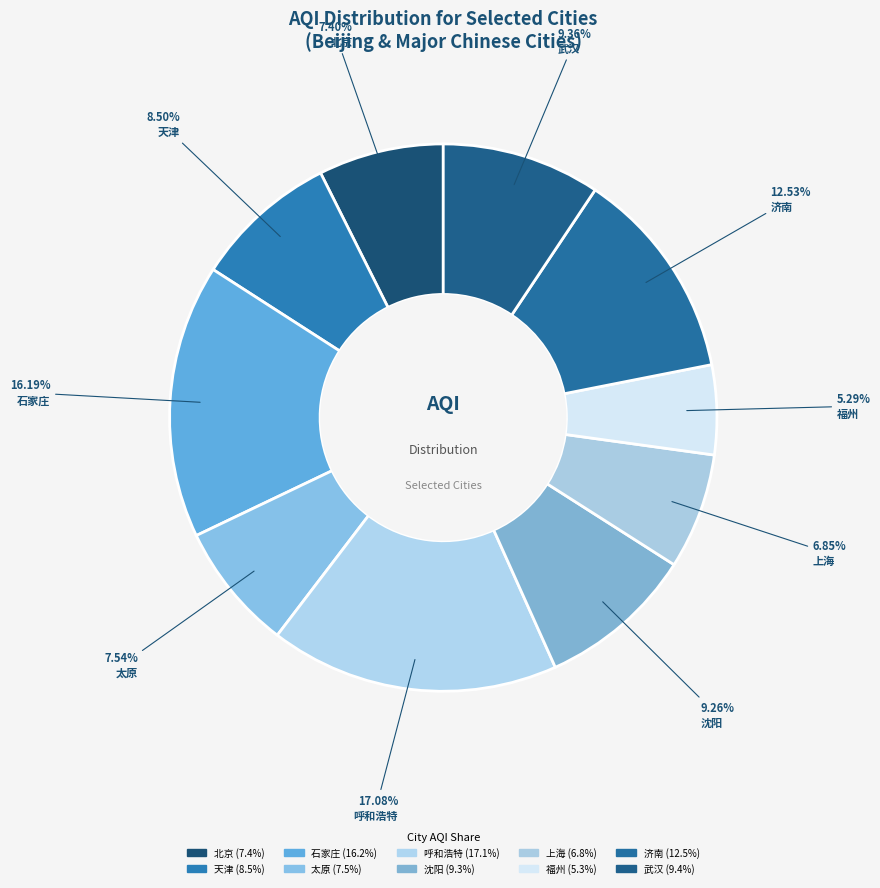

True or false: 武汉 accounts for 18% of the total.

False